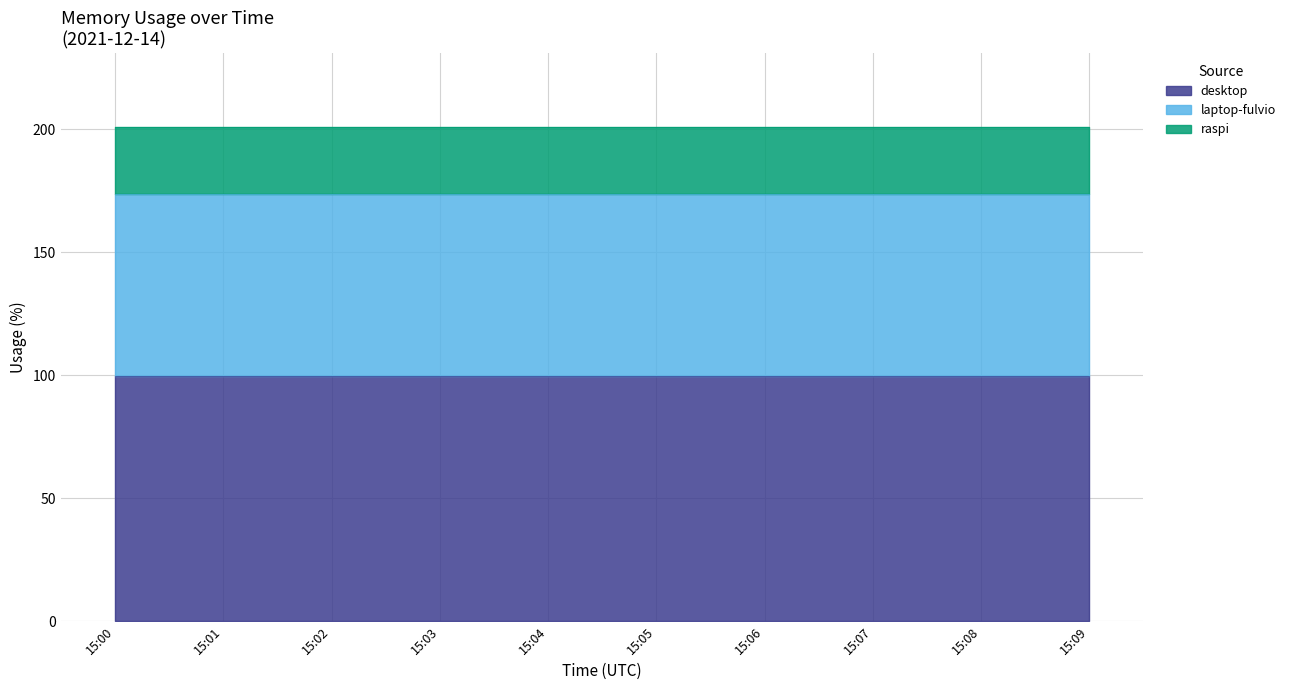

What is the value of the raspi point at the 4th from the left?

27.1